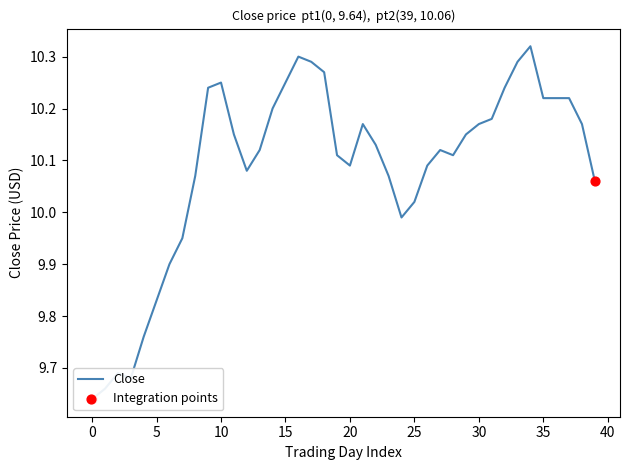

Approximately how many times larger is the value at 2024-05-01 compared to 2024-05-14?

1.0